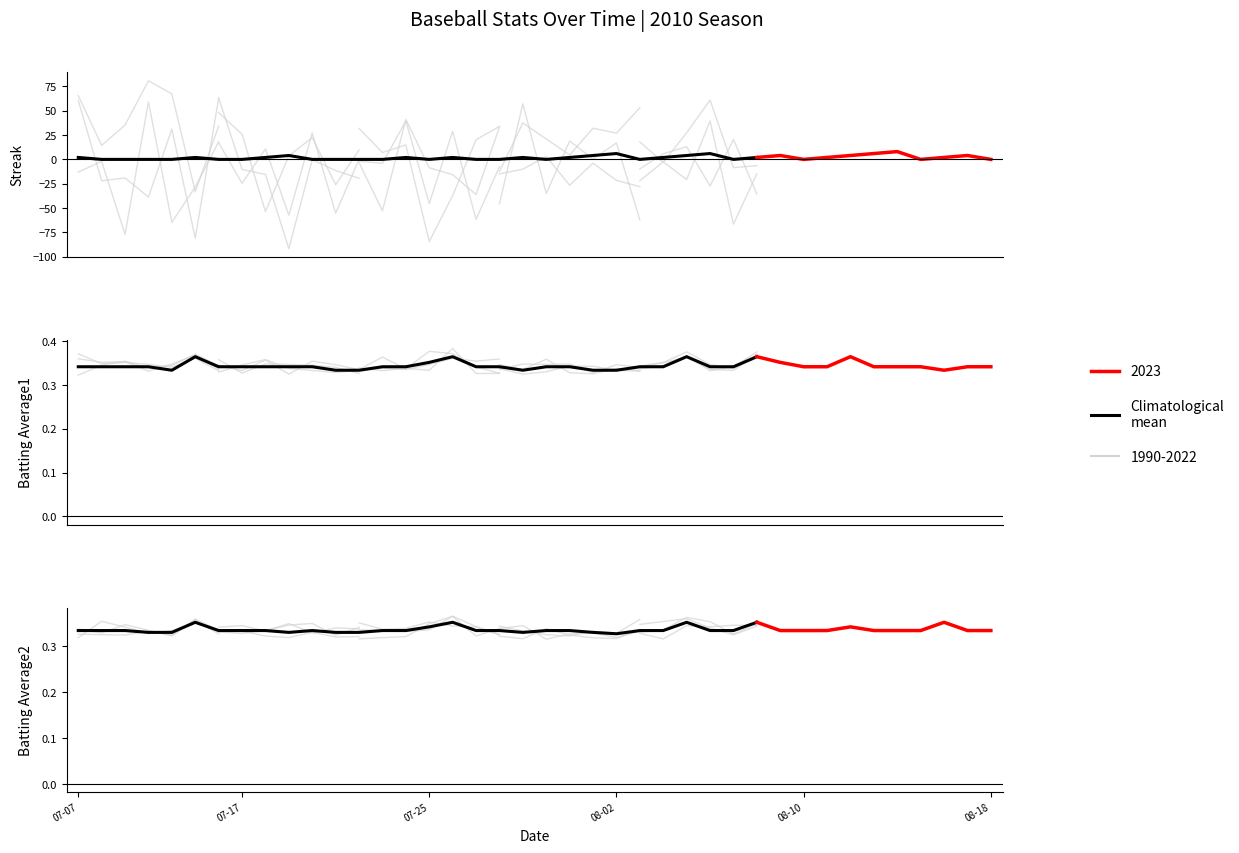

What position from the right is 22?

8